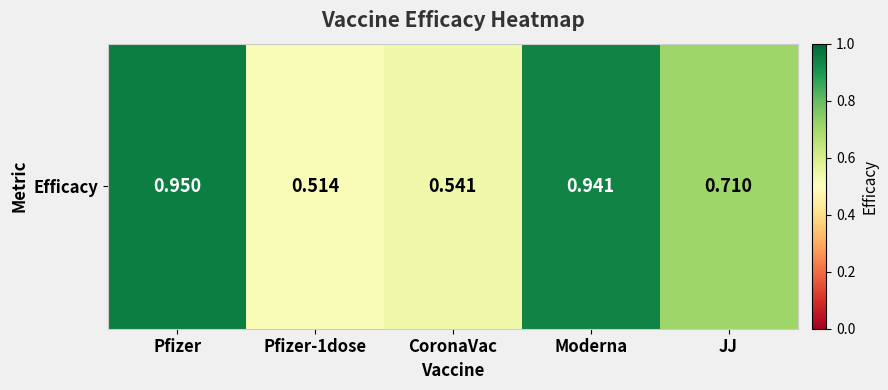

What is the greatest value displayed?

0.9